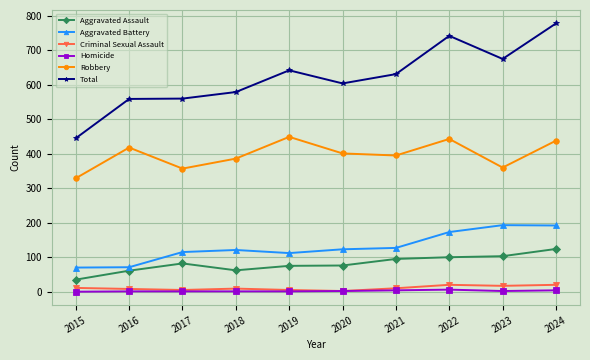

True or false: Robbery and Aggravated Assault intersect in this chart.

False